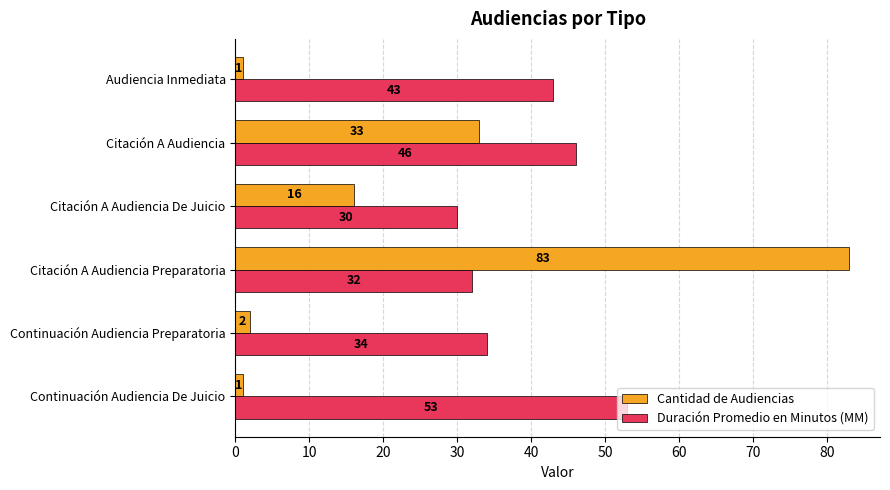

Is the value of Cantidad de Audiencias at Continuación Audiencia De Juicio greater than the value of Duración Promedio en Minutos (MM) at Audiencia Inmediata?

No